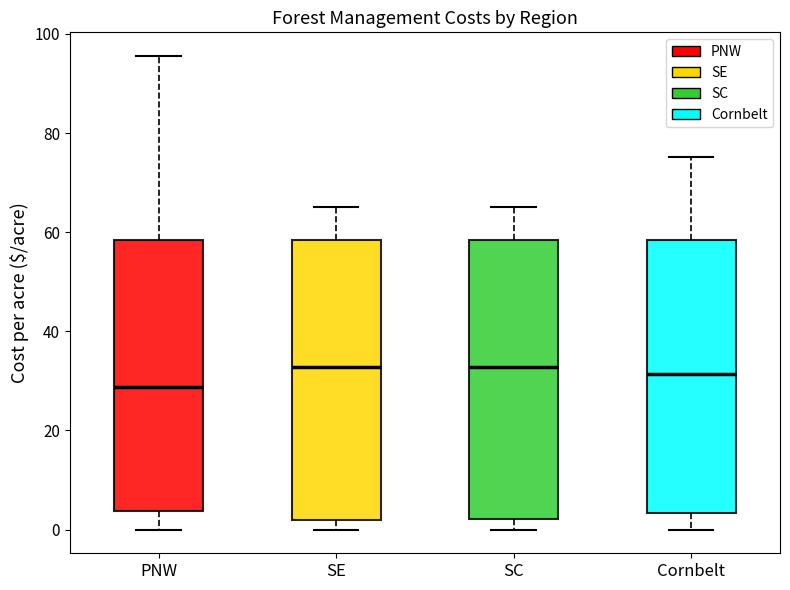

Where does the median line of the box for PNW sit on the y-axis? The values are not printed on the chart, so give them approximately, as read against the axis.

28